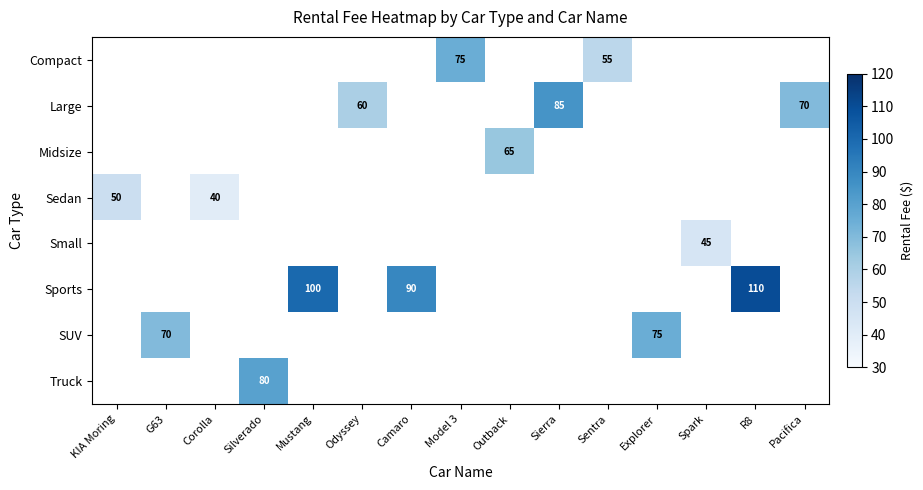

The Compact series shows 78.4 at Sentra. True or false?

False